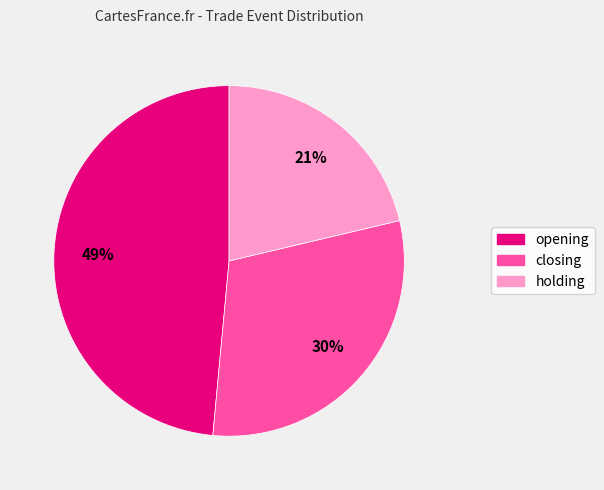

Is the sum of closing and holding greater than half?

Yes